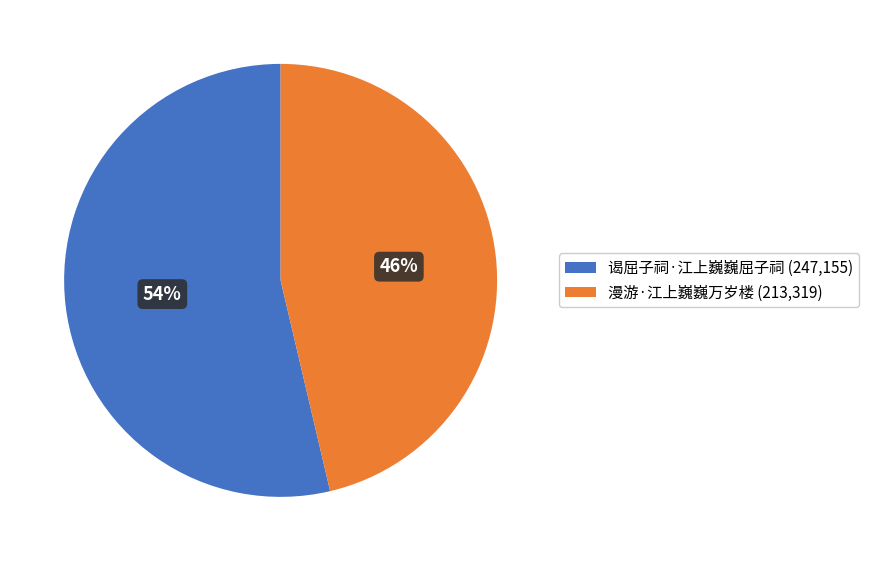

Which has a higher value, 谒屈子祠·江上巍巍屈子祠 or 漫游·江上巍巍万岁楼?

谒屈子祠·江上巍巍屈子祠